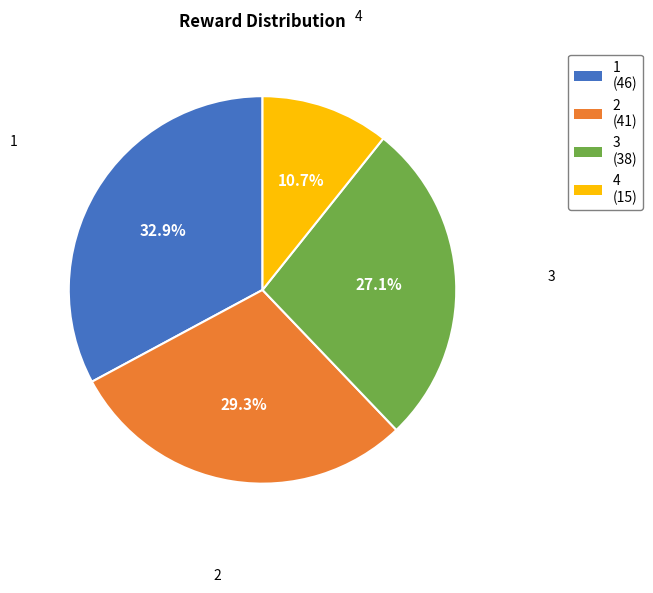

Which slice is the smallest?

4